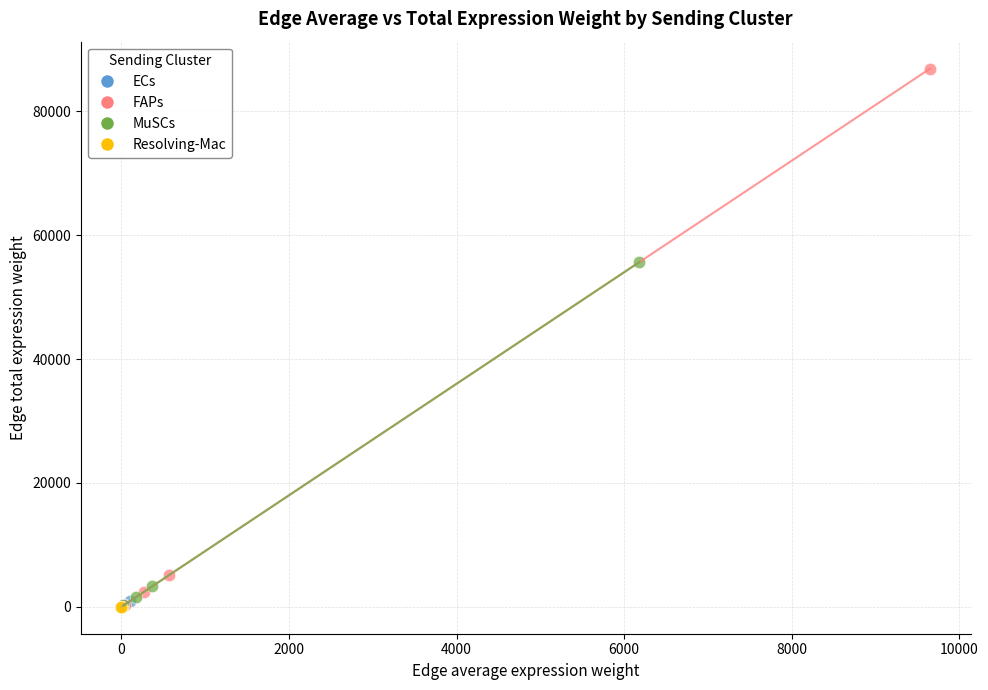

Which series contains the highest Y value?

FAPs